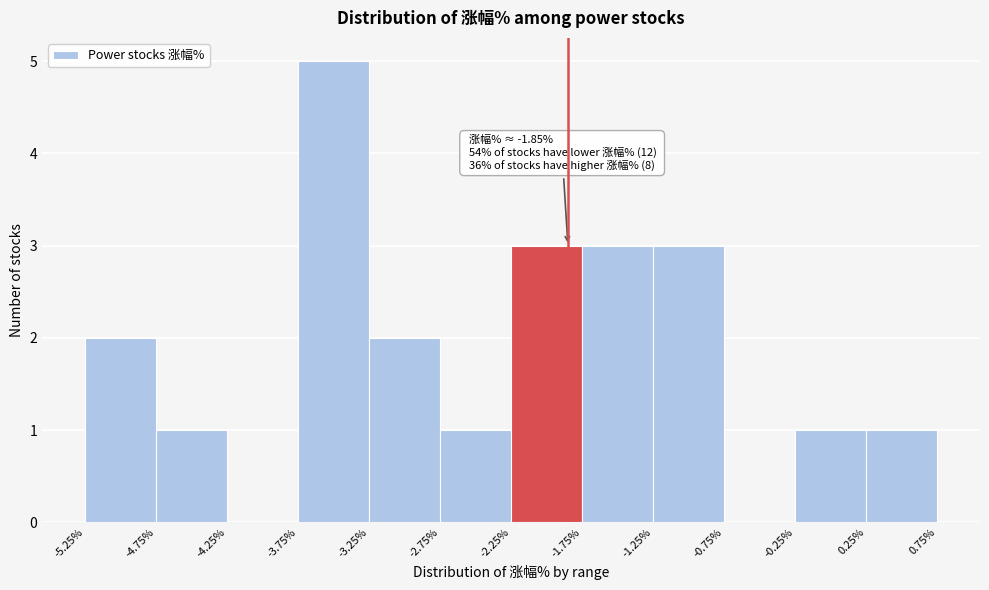

Which range on the x-axis has the tallest bar?

-3.75% to -3.25%